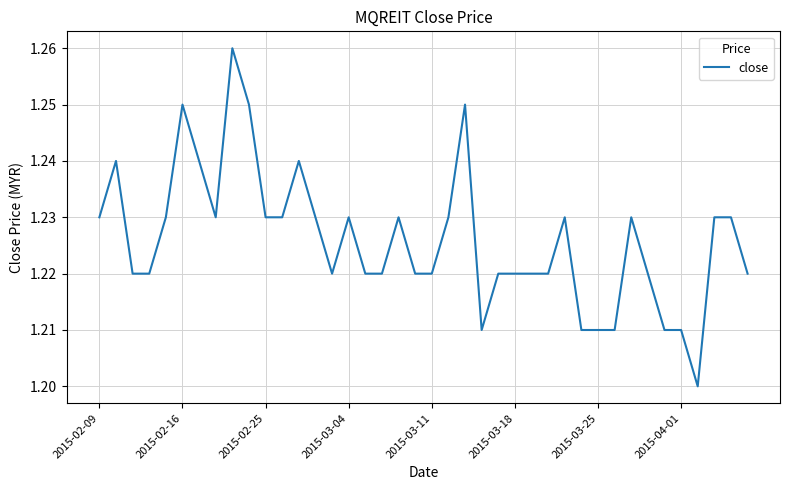

What is the label of the 28th point from the left?

27